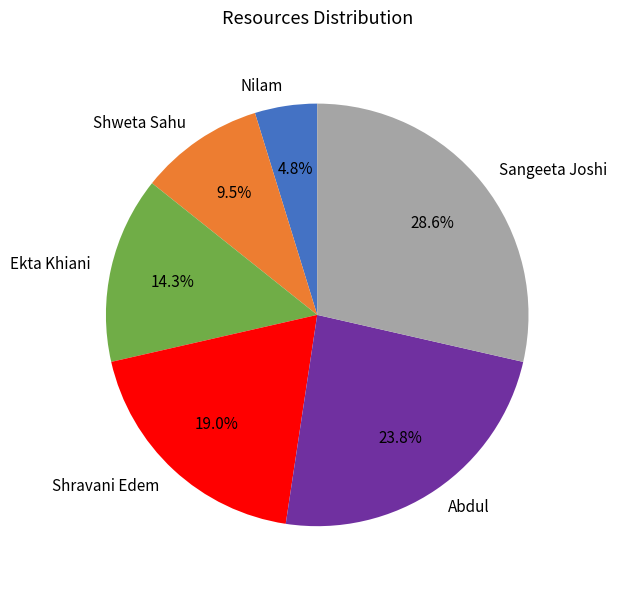

Does Abdul account for over 50% of the chart?

No